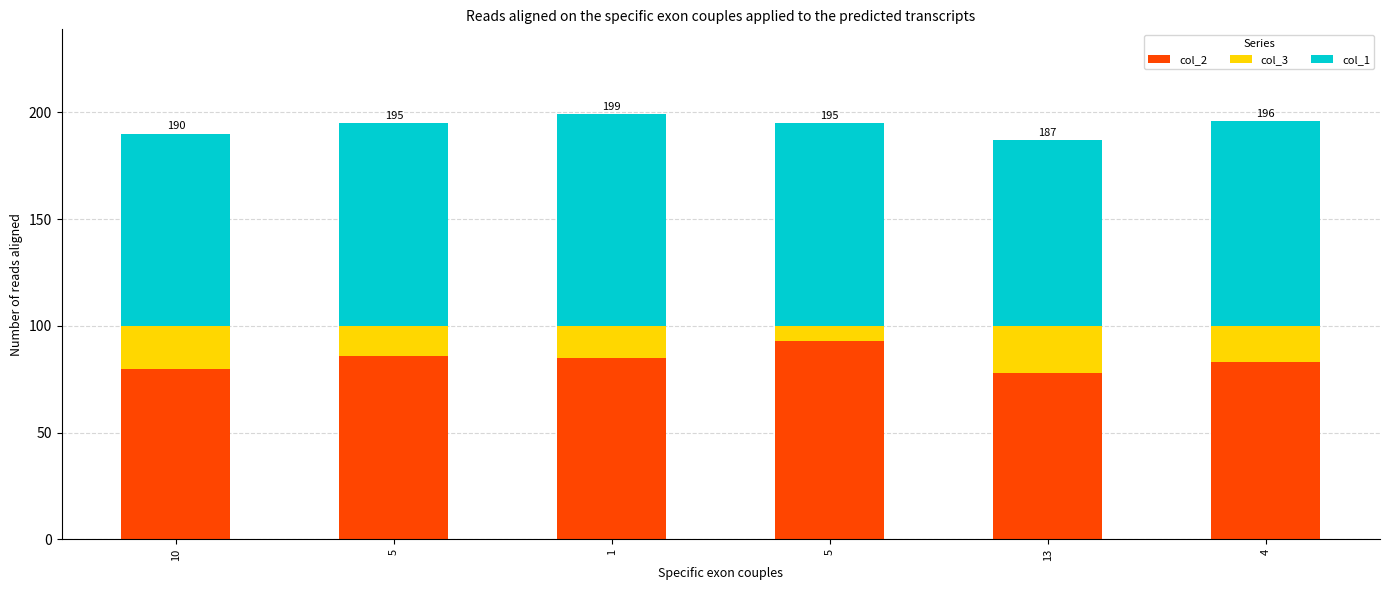

Are the bars grouped side by side (vs. stacked)?

No